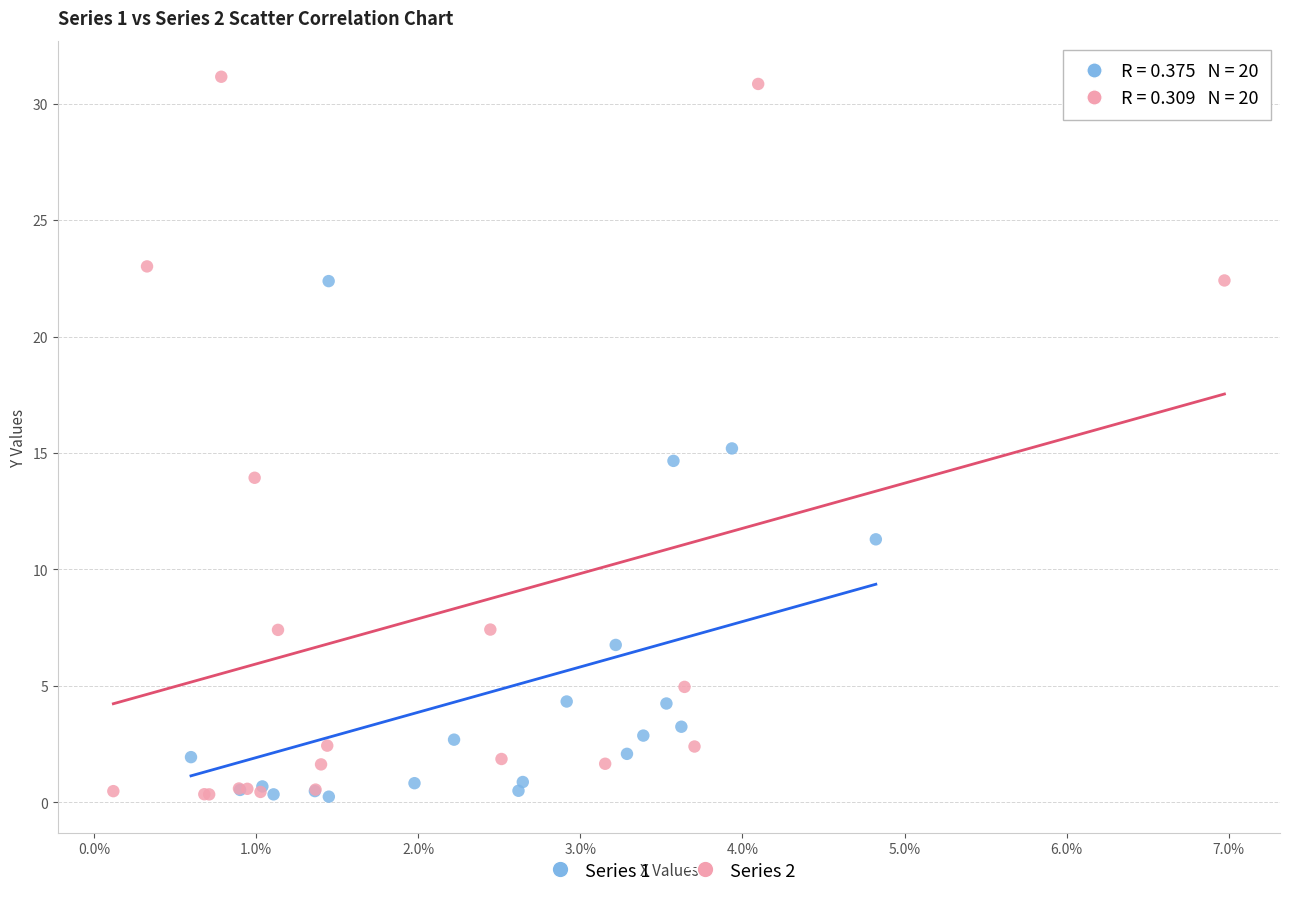

Which series reaches the maximum Y coordinate?

Series 2